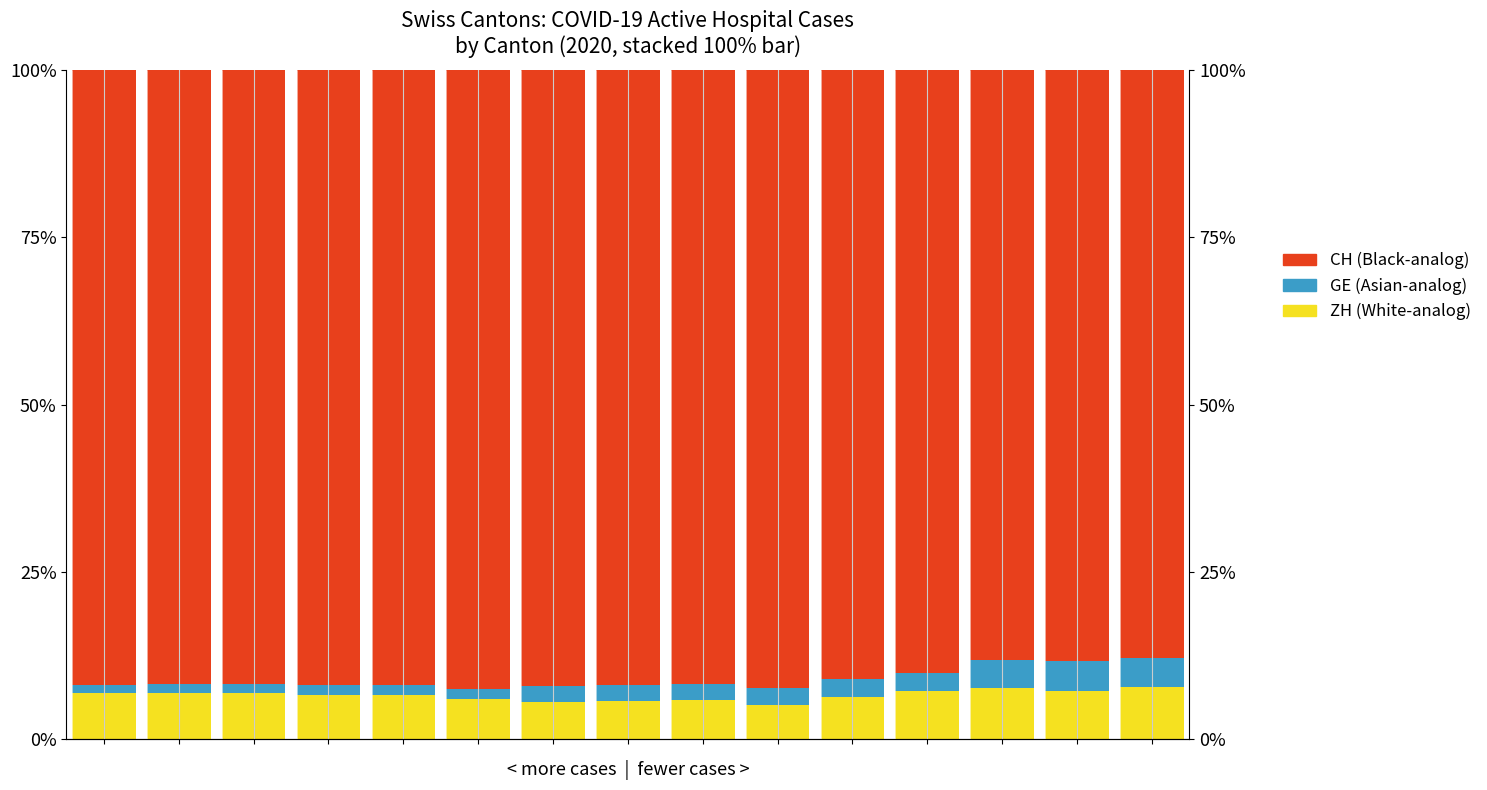

The value of ZH (White-analog) at 8 is 5.8. True or false?

True